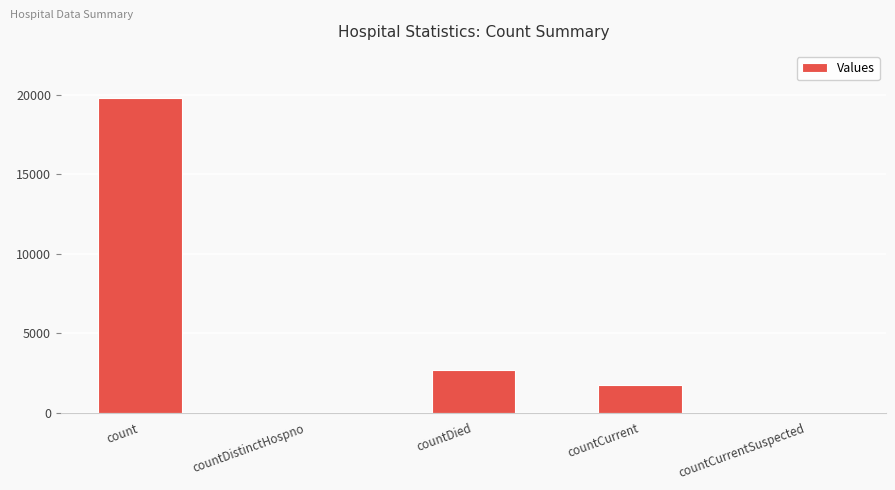

What is the maximum value shown in the chart?

19795